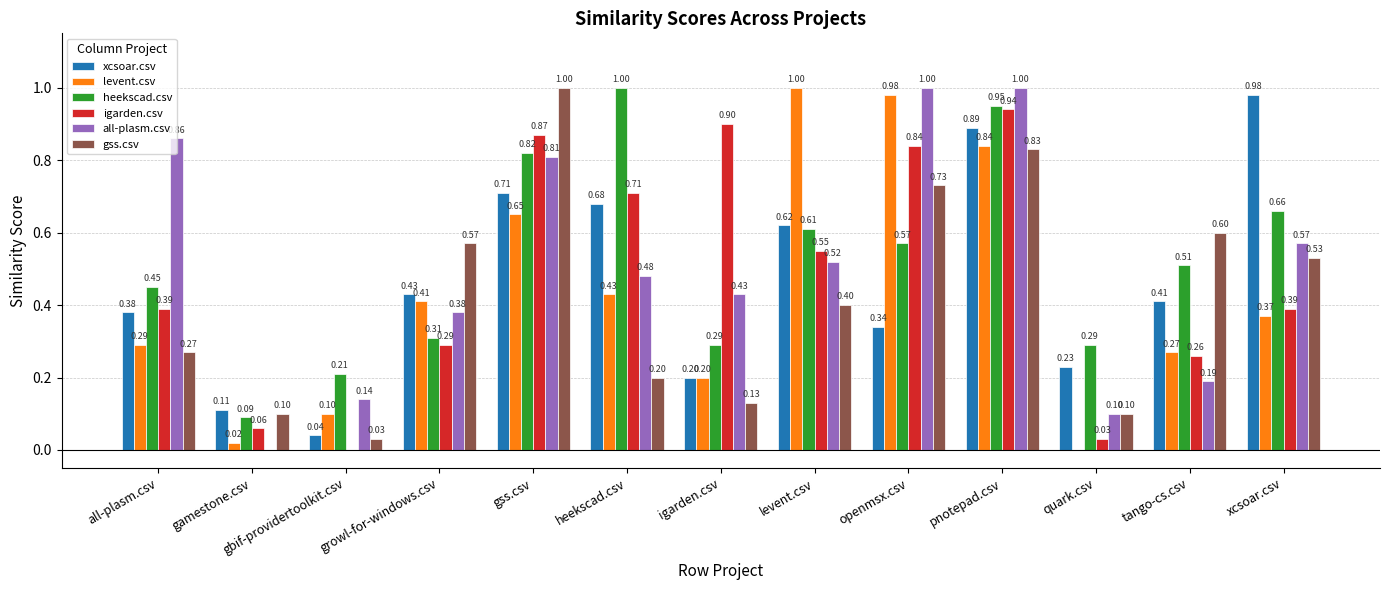

What is the maximum value shown in the chart?

1.0